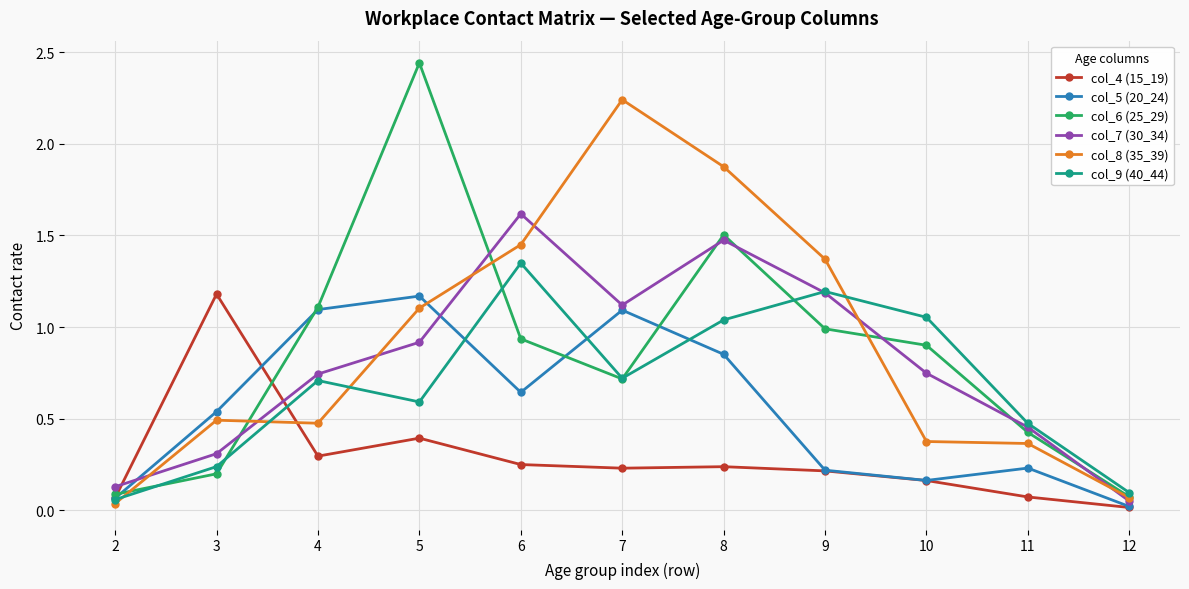

Does the chart have visible grid lines?

Yes